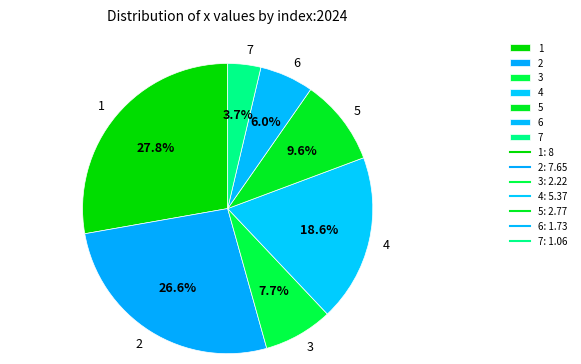

How many slices are in this pie chart?

7